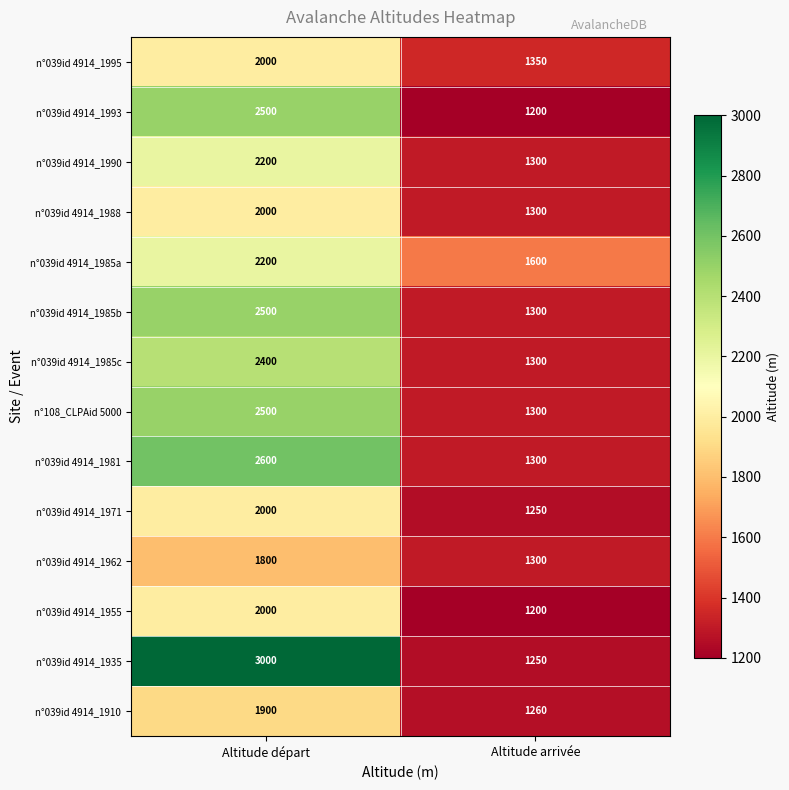

The n°039id 4914_1971 series shows 431 at Altitude arrivée. True or false?

False